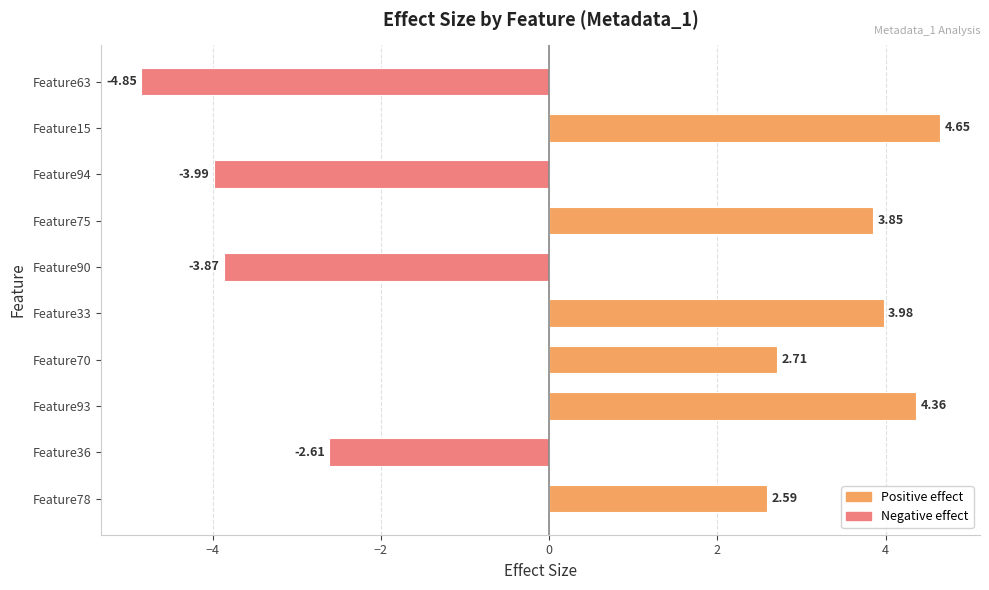

What is the change in value from Feature70 to Feature75?

+1.1